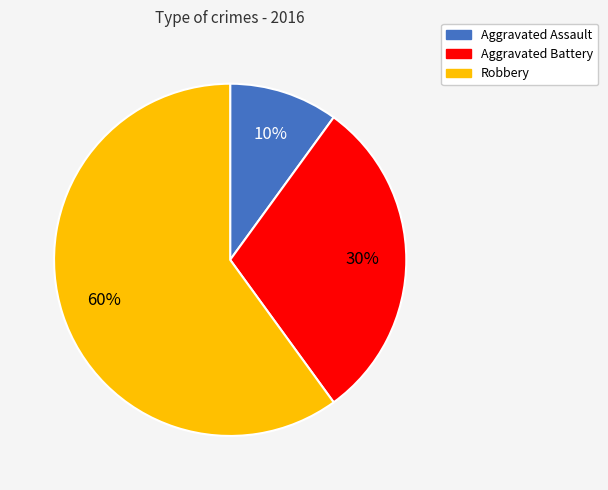

Which category has the smallest portion of the pie?

Aggravated Assault